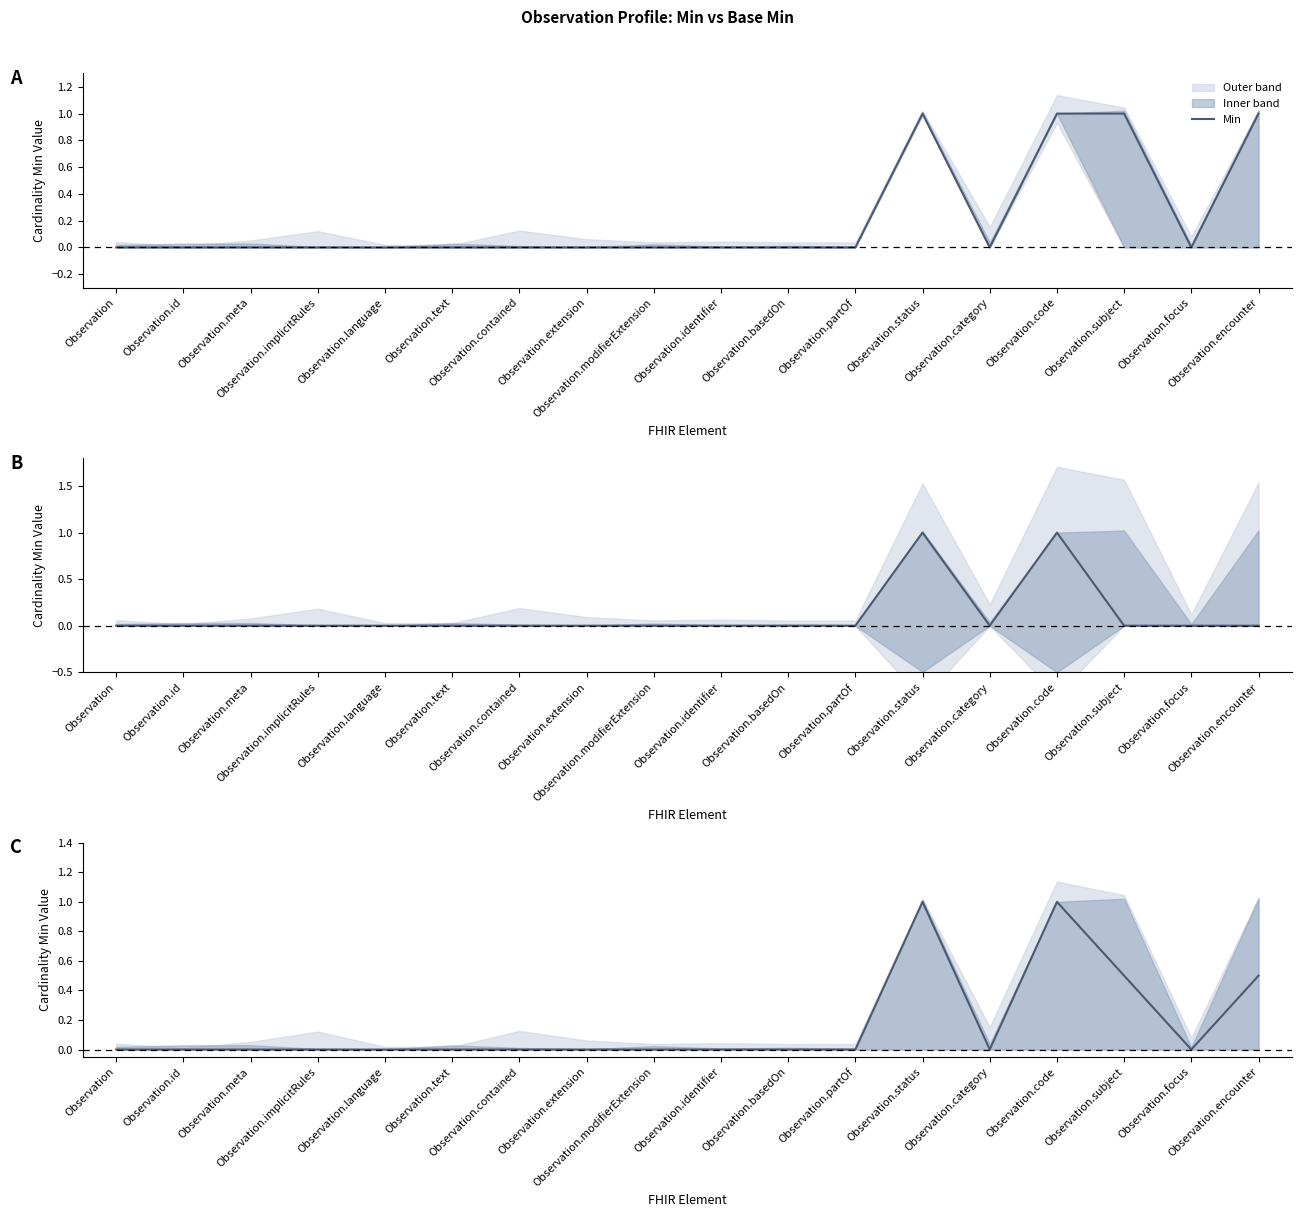

How many points are lower than both their immediate neighbors (excluding endpoints)?

2